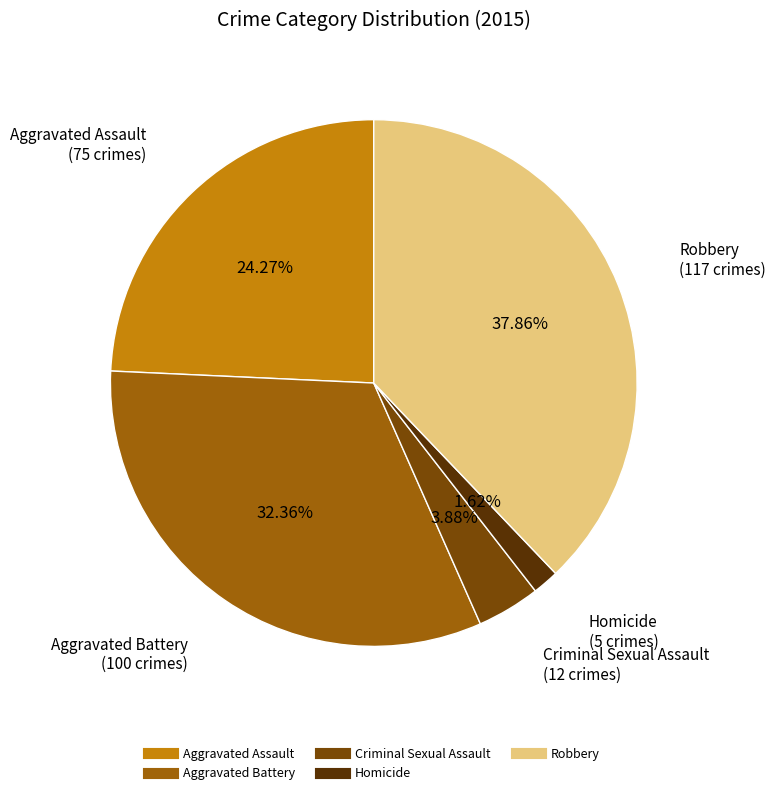

How many slices are in this pie chart?

5